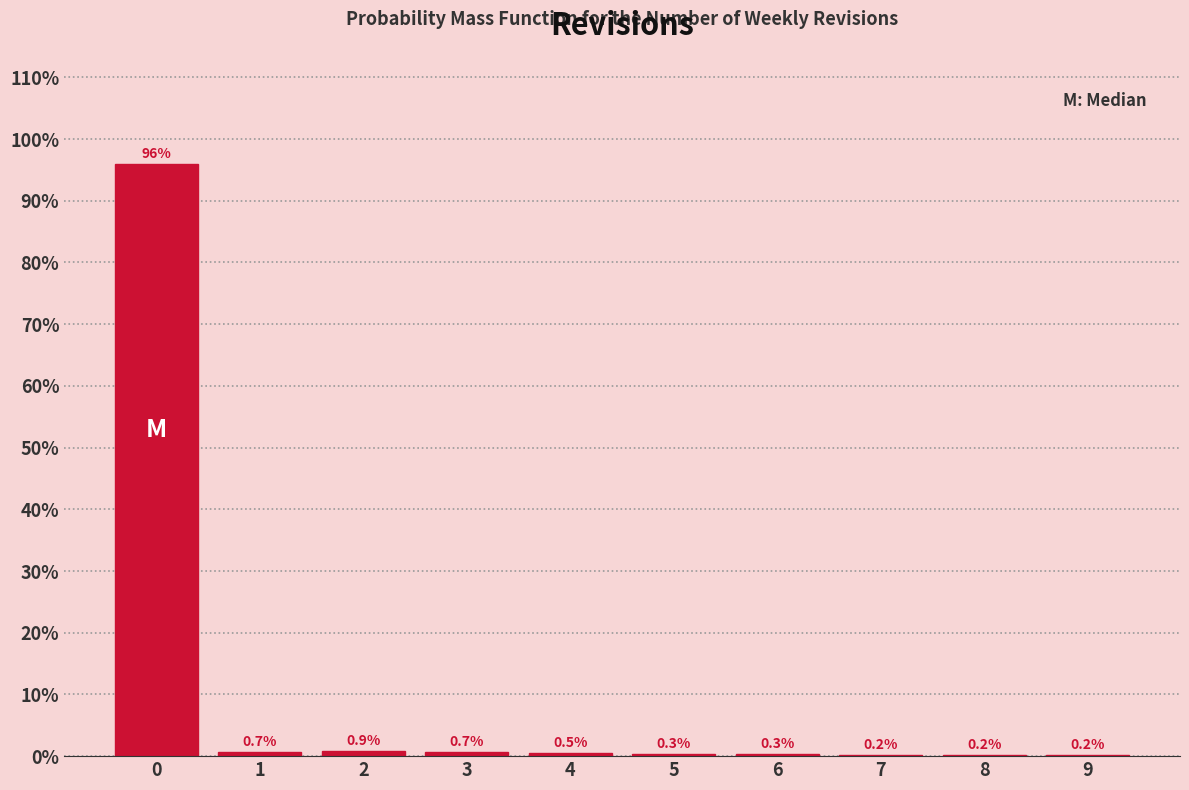

Reading left to right, list every bar in this chart as the range it spans on the x-axis followed by its height.

-0.5 to 0.5: 96.0
0.5 to 1.5: 0.7
1.5 to 2.5: 0.9
2.5 to 3.5: 0.7
3.5 to 4.5: 0.5
4.5 to 5.5: 0.3
5.5 to 6.5: 0.3
6.5 to 7.5: 0.2
7.5 to 8.5: 0.2
8.5 to 9.5: 0.2